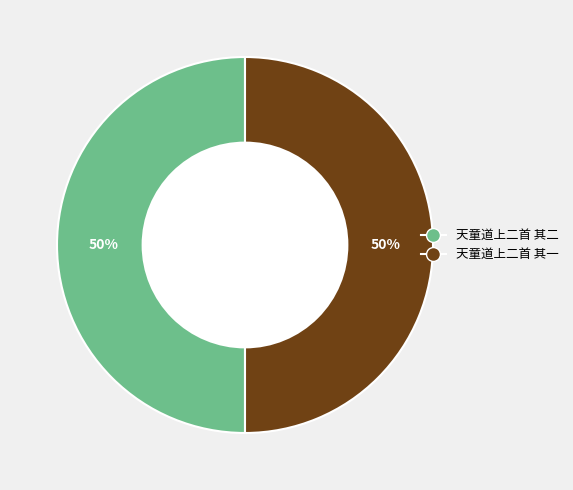

To the nearest percent, what is the average slice percentage?

50%